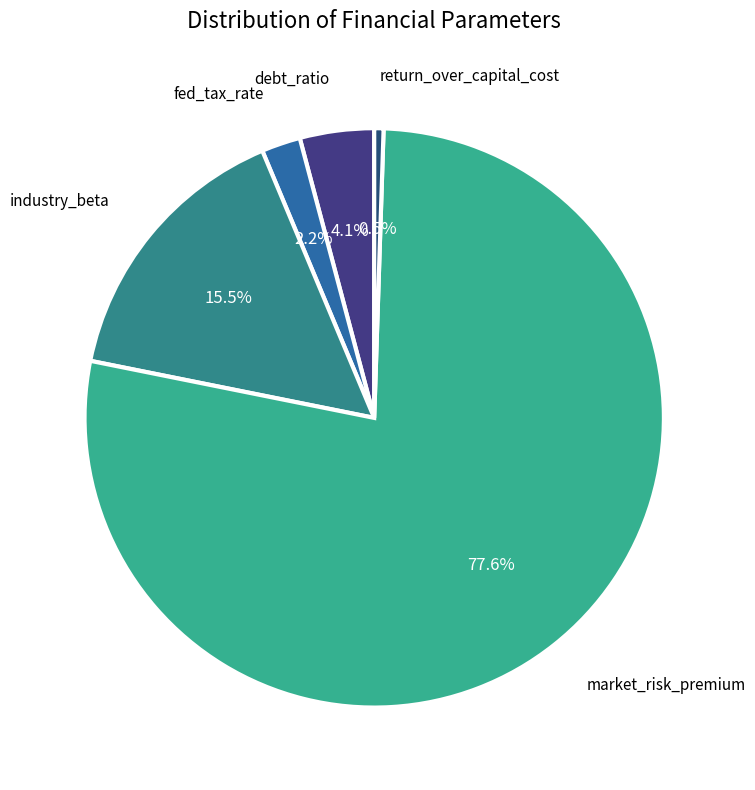

How many segments does this pie chart have?

5